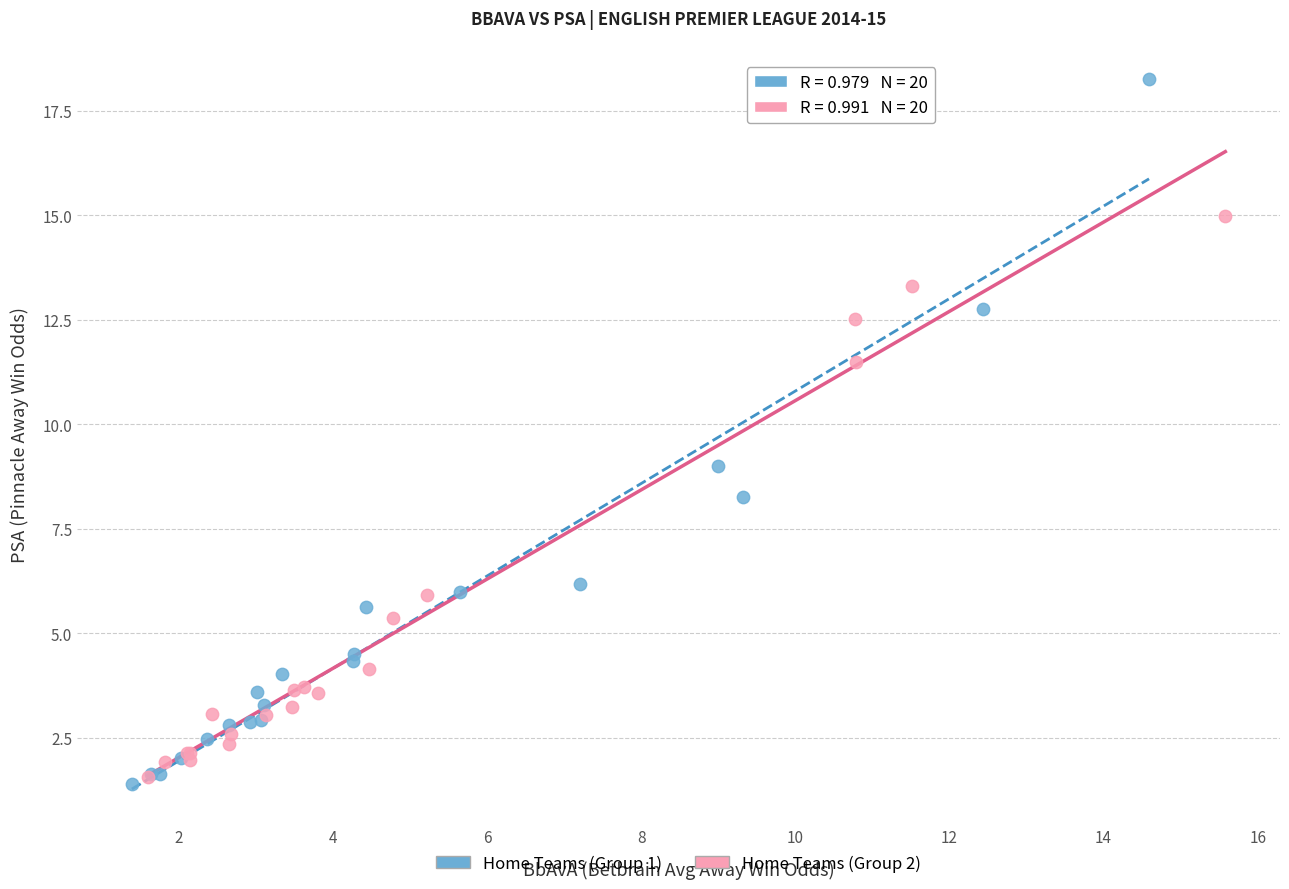

Which series contains the highest Y value?

Home Teams (Group 1)